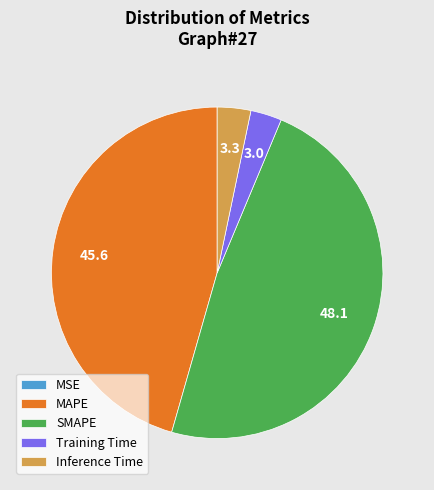

Is there a majority slice in this chart?

No